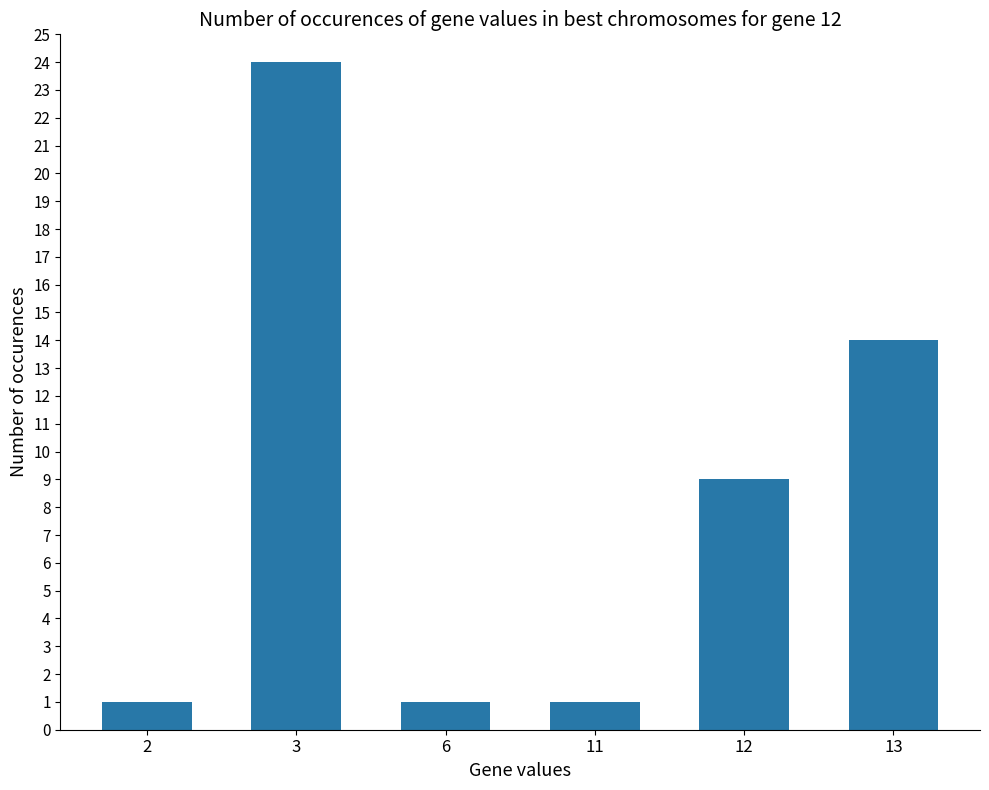

True or false: the data shows 2 at 6.

False